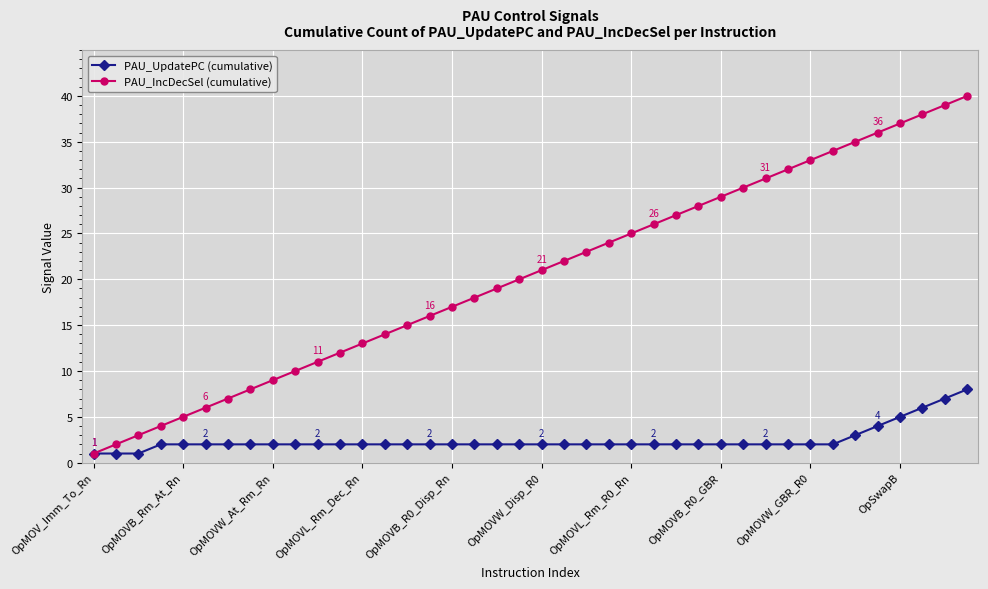

What is the maximum value for PAU_IncDecSel (cumulative)?

40